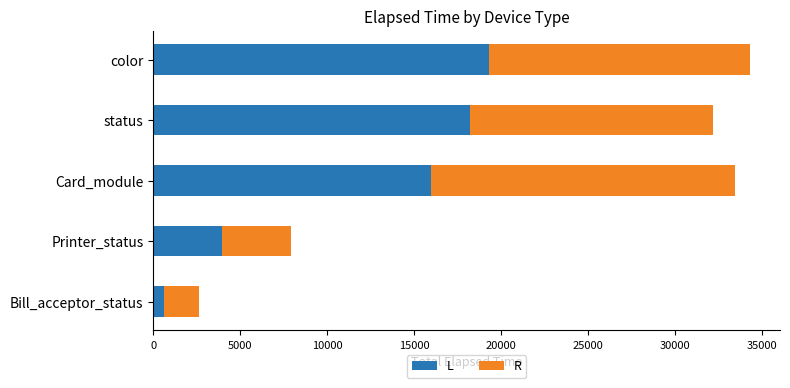

What is the average value of the L series?

11630